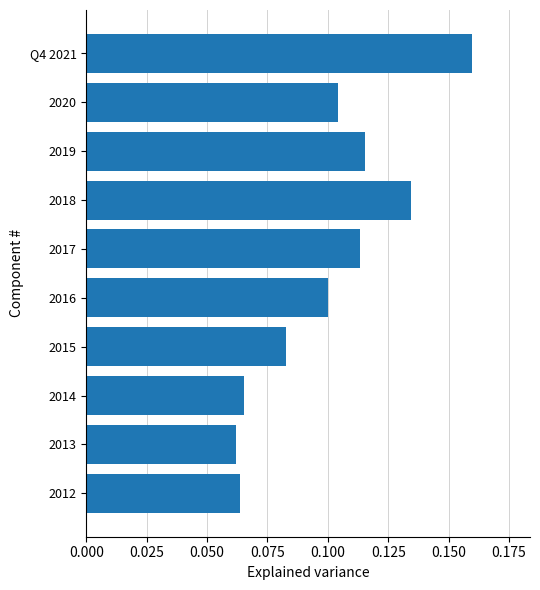

How many values are between 0 and 1?

10